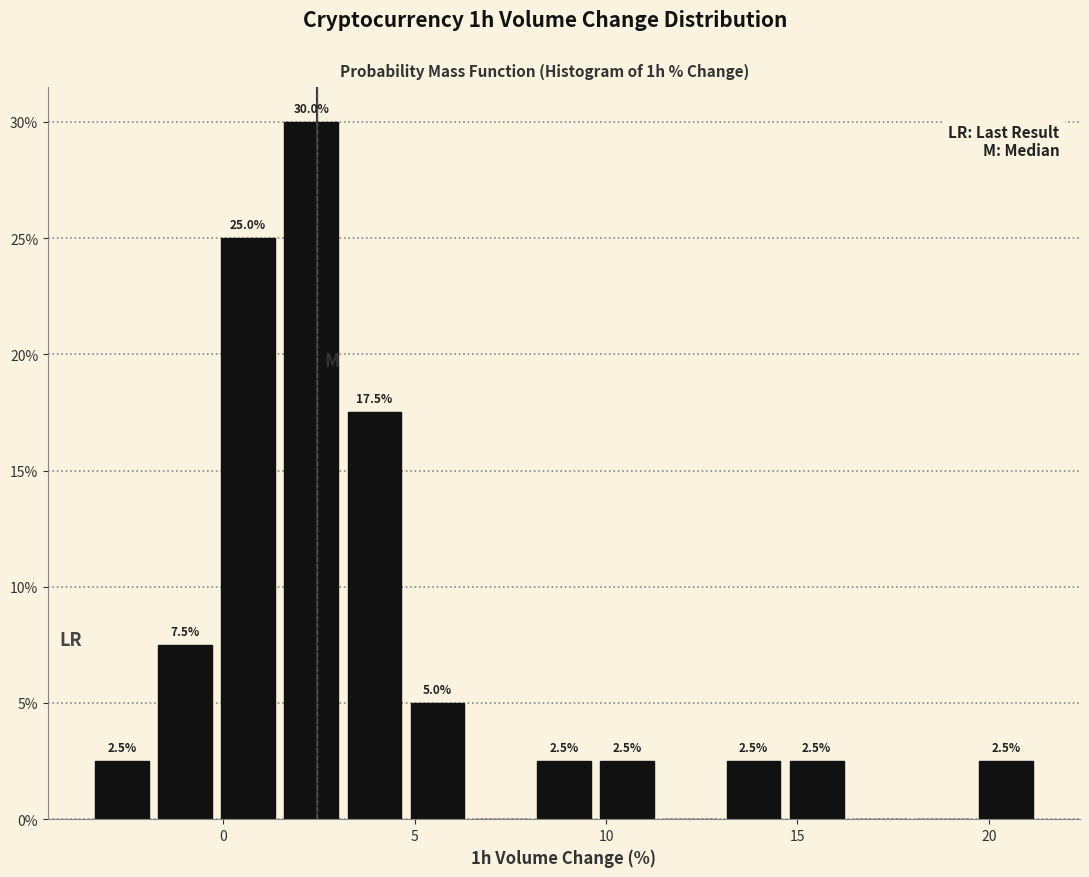

Read against the x-axis, roughly where is the centre of the tallest bar?

2.5